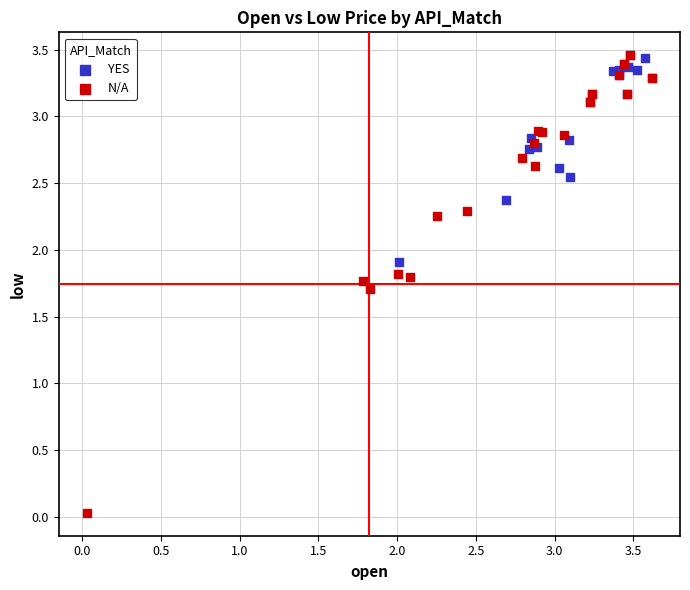

Which series reaches the minimum Y coordinate?

N/A